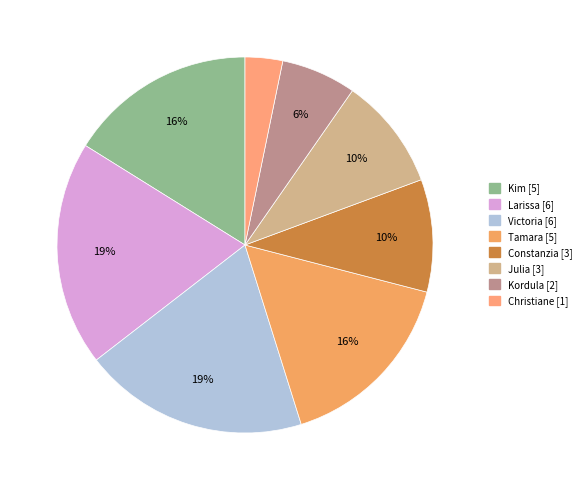

Which has a higher value, Victoria or Tamara?

Victoria